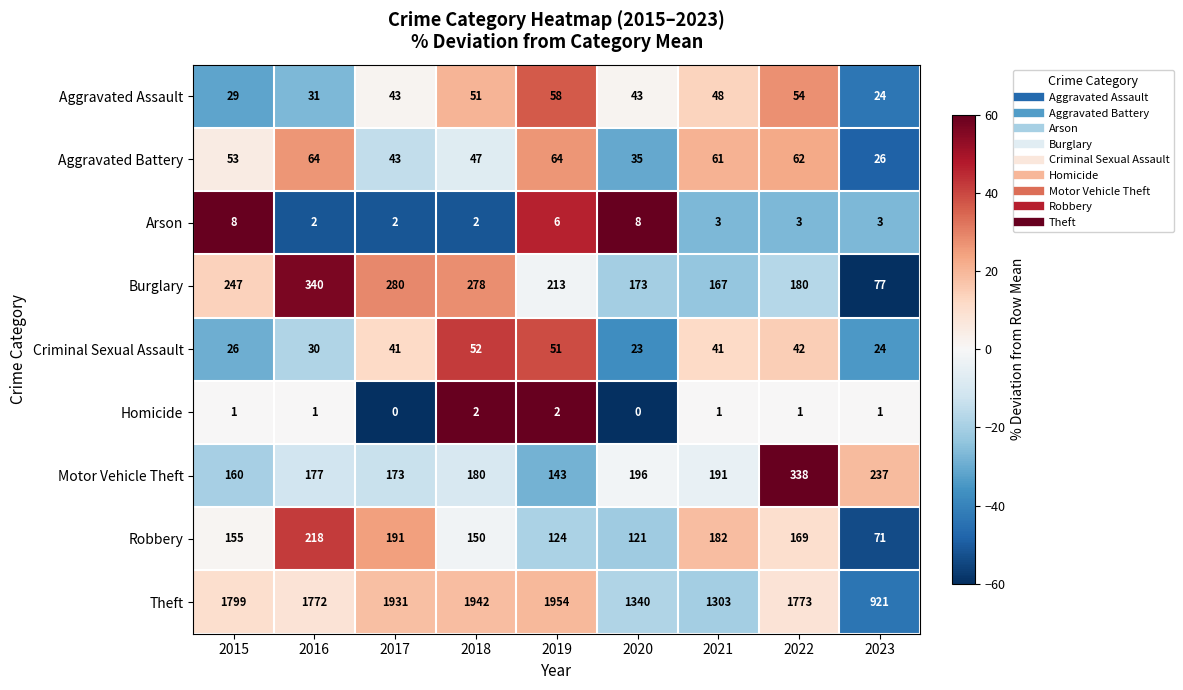

What is the total value across all series at 2022?

2622